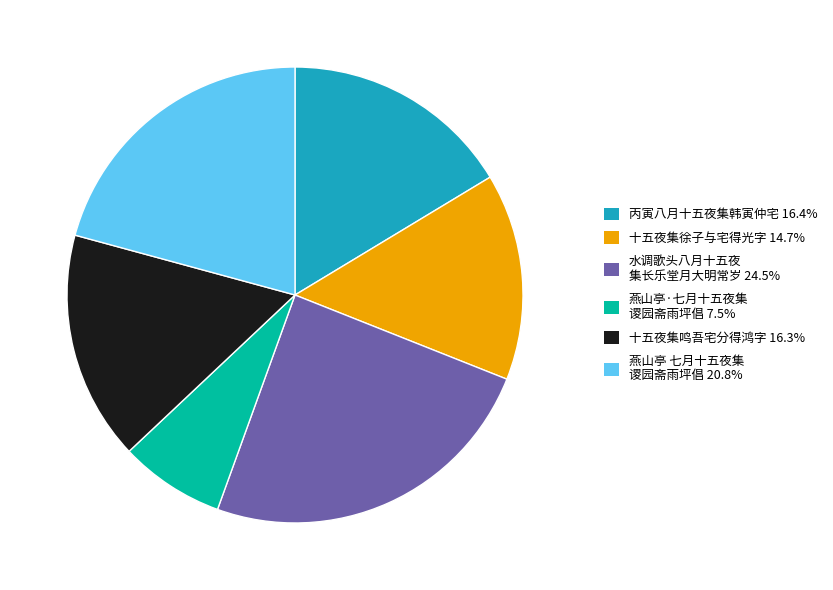

Is there a majority slice in this chart?

No